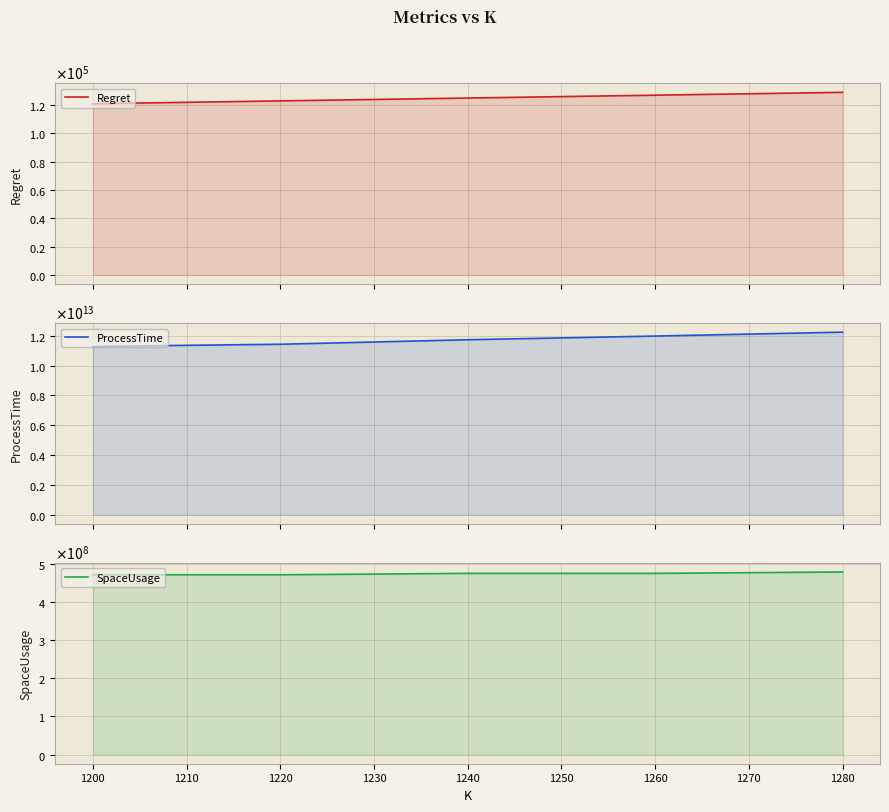

List the series in order of their peak value, lowest first.

Regret, SpaceUsage, ProcessTime